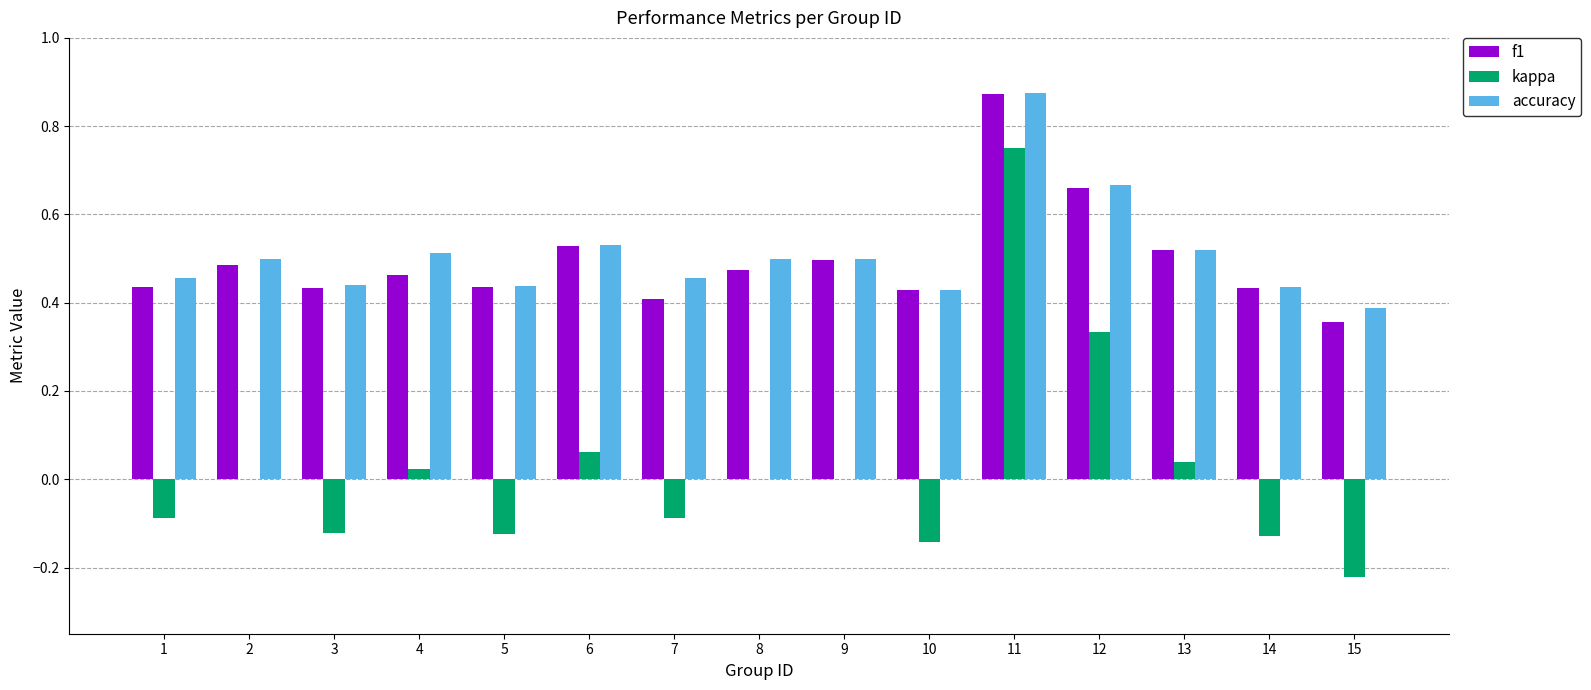

True or false: accuracy has a value of 0.5 at 15.

False